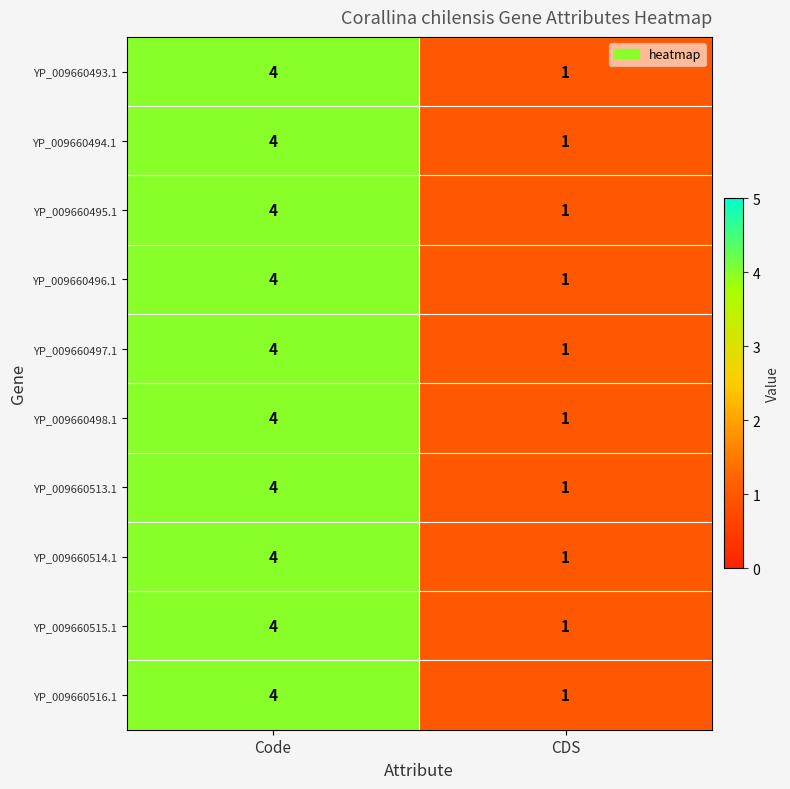

What is the difference between the maximum and minimum values in the YP_009660497.1 series?

3